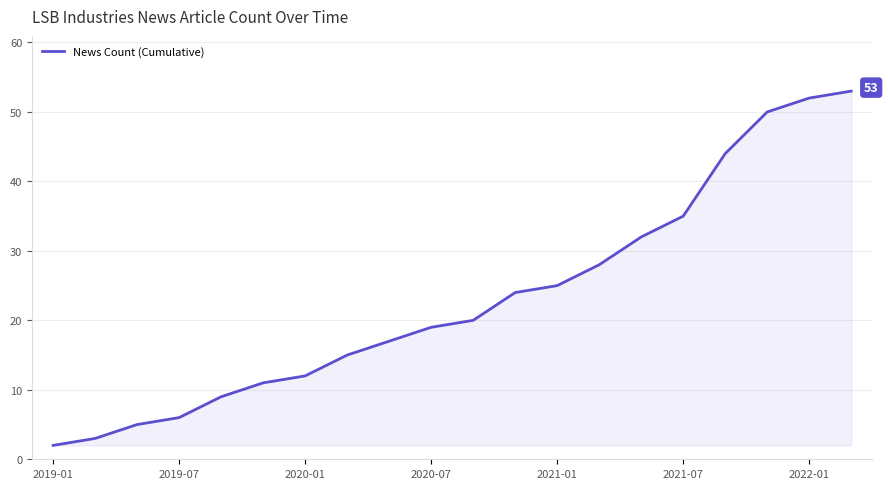

What is the maximum value shown in the chart?

53